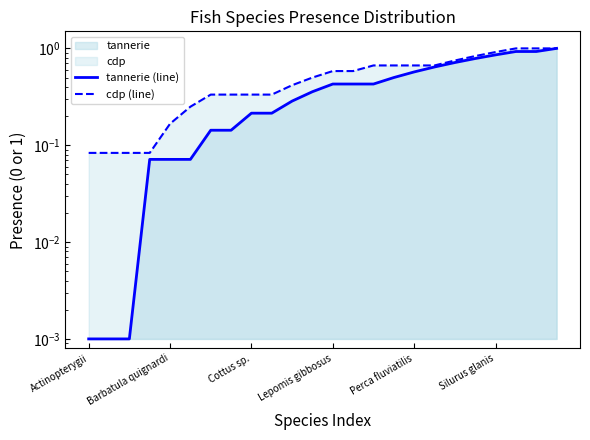

What is the total value across all series at 7?

0.5